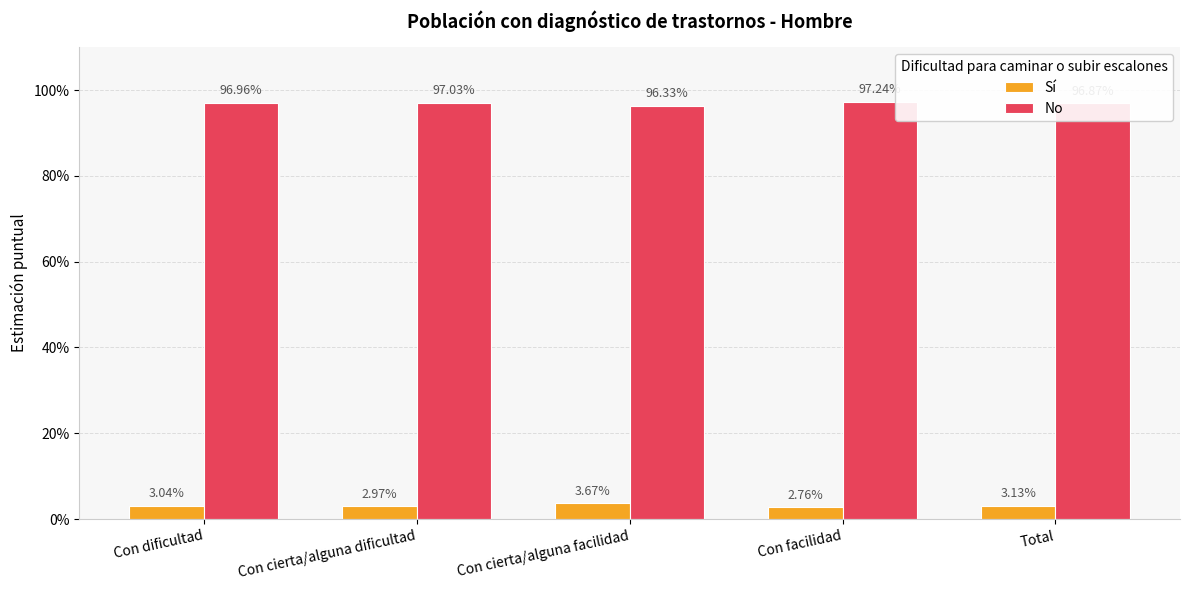

Are the bars grouped side by side (vs. stacked)?

Yes